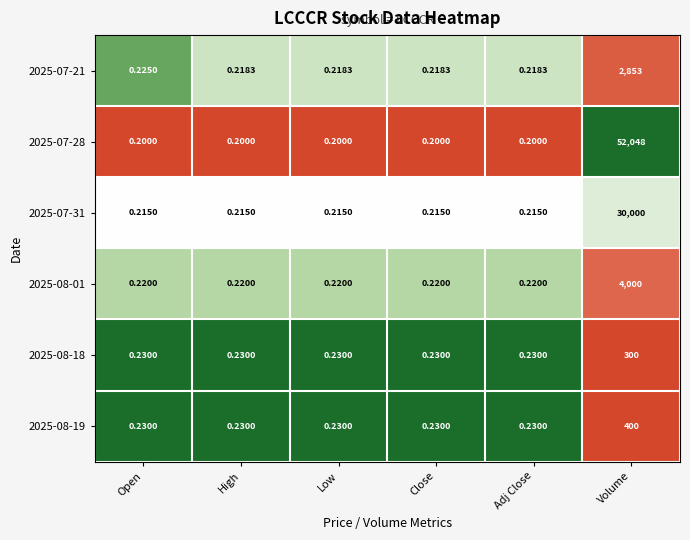

Which label corresponds to the largest value in the chart?

Volume